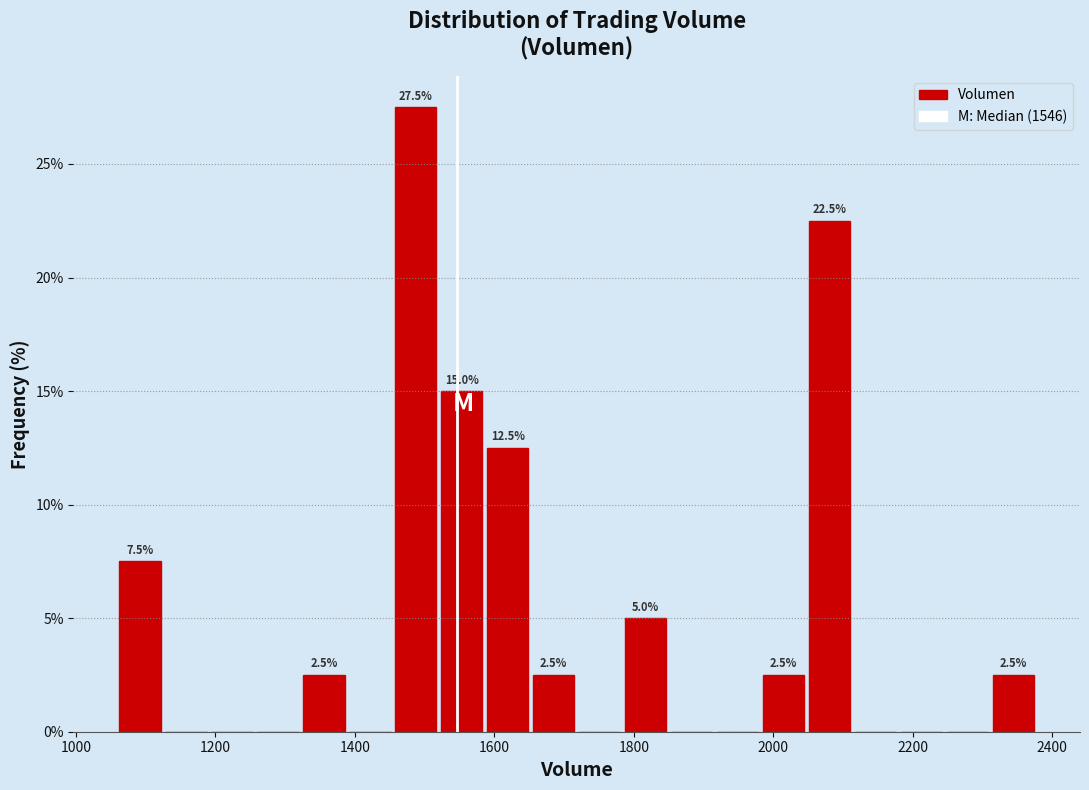

Around what value on the x-axis is the tallest bar? Give the approximate position of its centre, as read against the axis.

1480